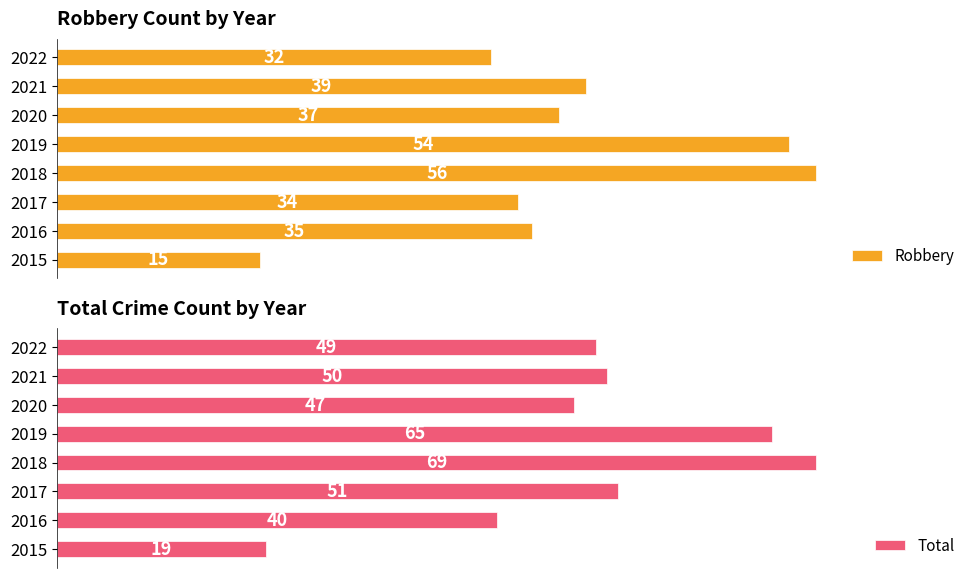

What is the difference between the highest and lowest values at 2019?

11